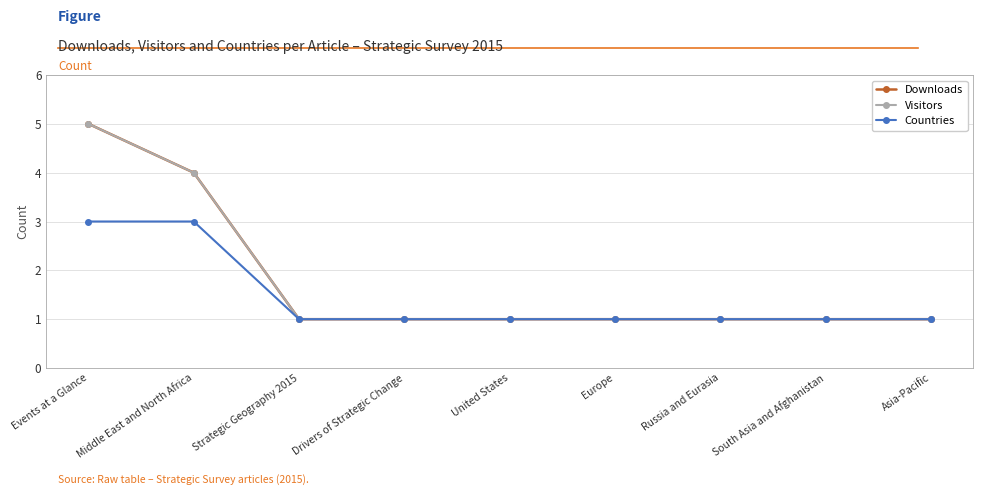

Does the chart have visible grid lines?

Yes